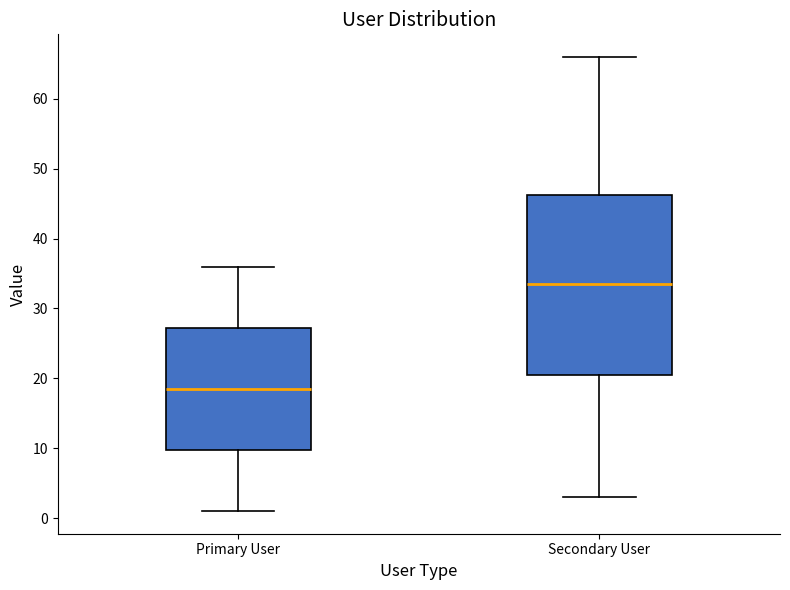

Which box is the tallest, from its lower edge to its upper edge?

Secondary User